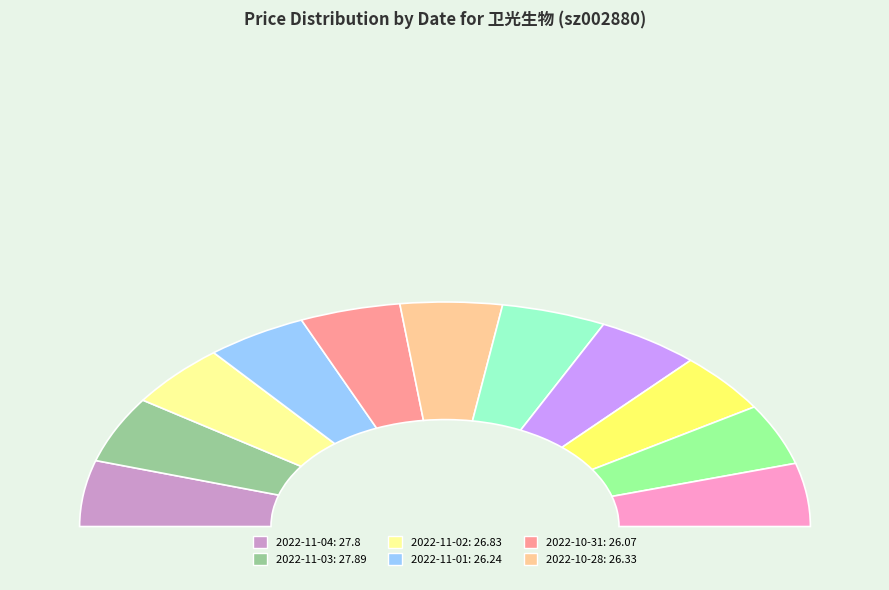

Which slice is the largest?

2022-11-03